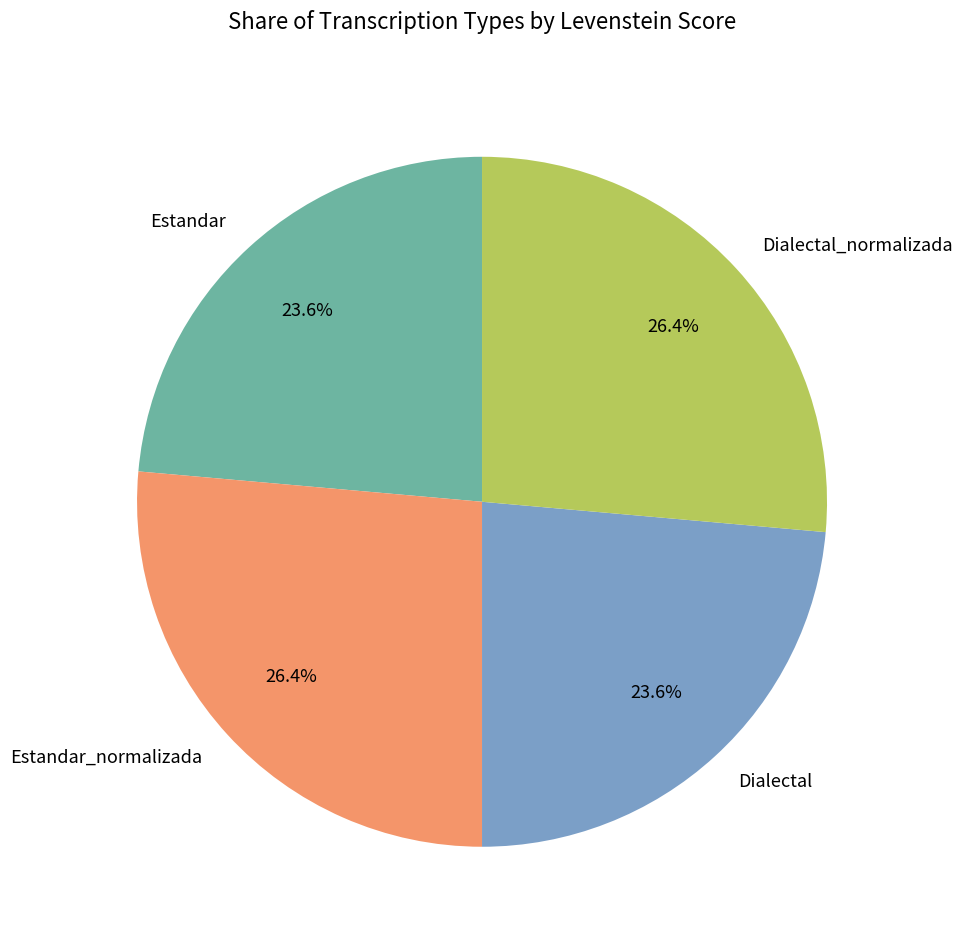

How many slices are in this pie chart?

4